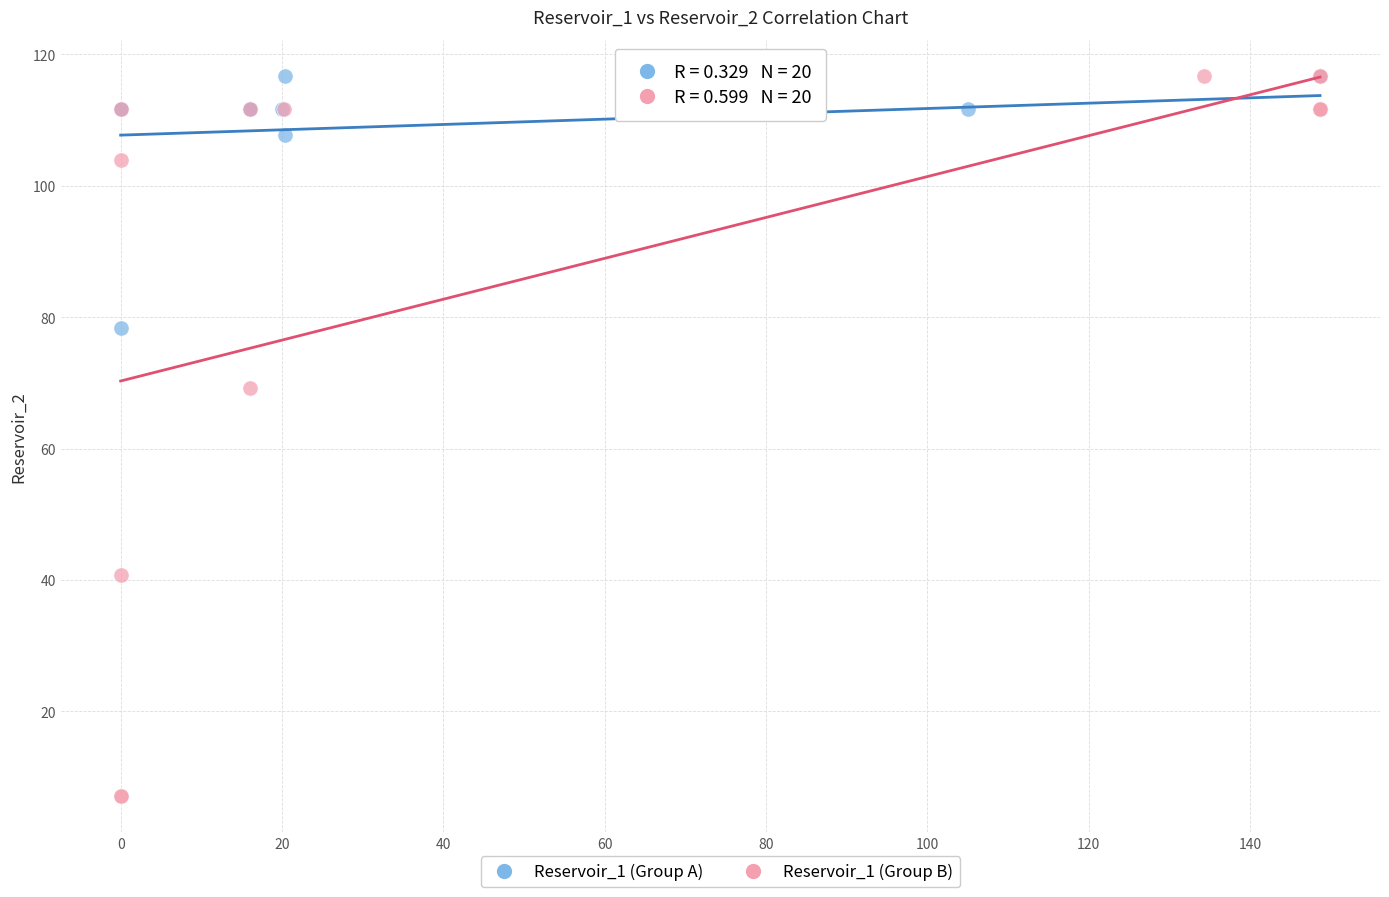

Which series has the widest spread of Y values?

Reservoir_1 (Group B)